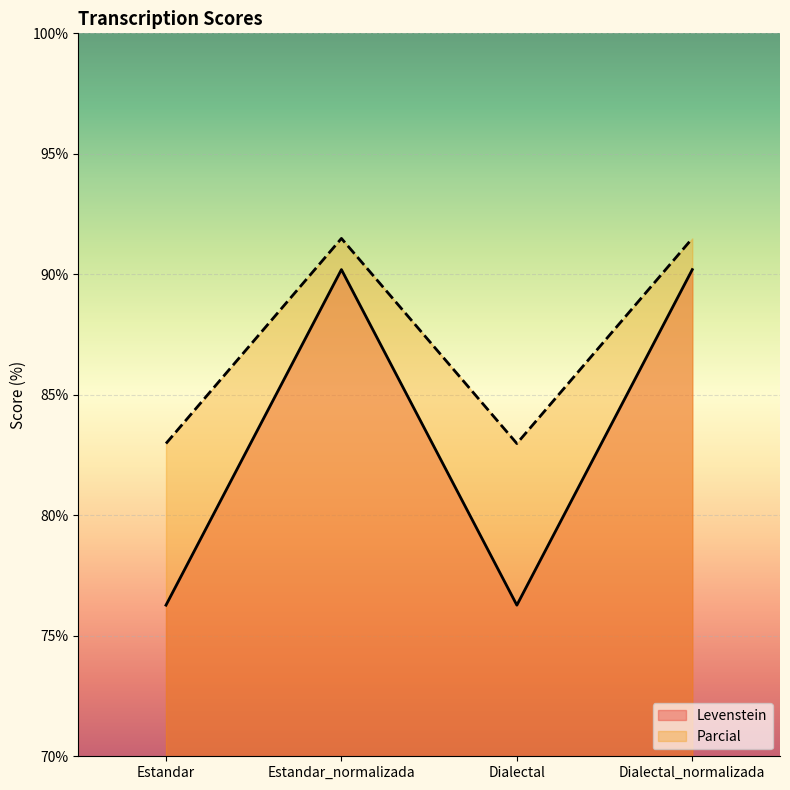

At Dialectal_normalizada, list the series in order from largest to smallest.

Parcial, Levenstein